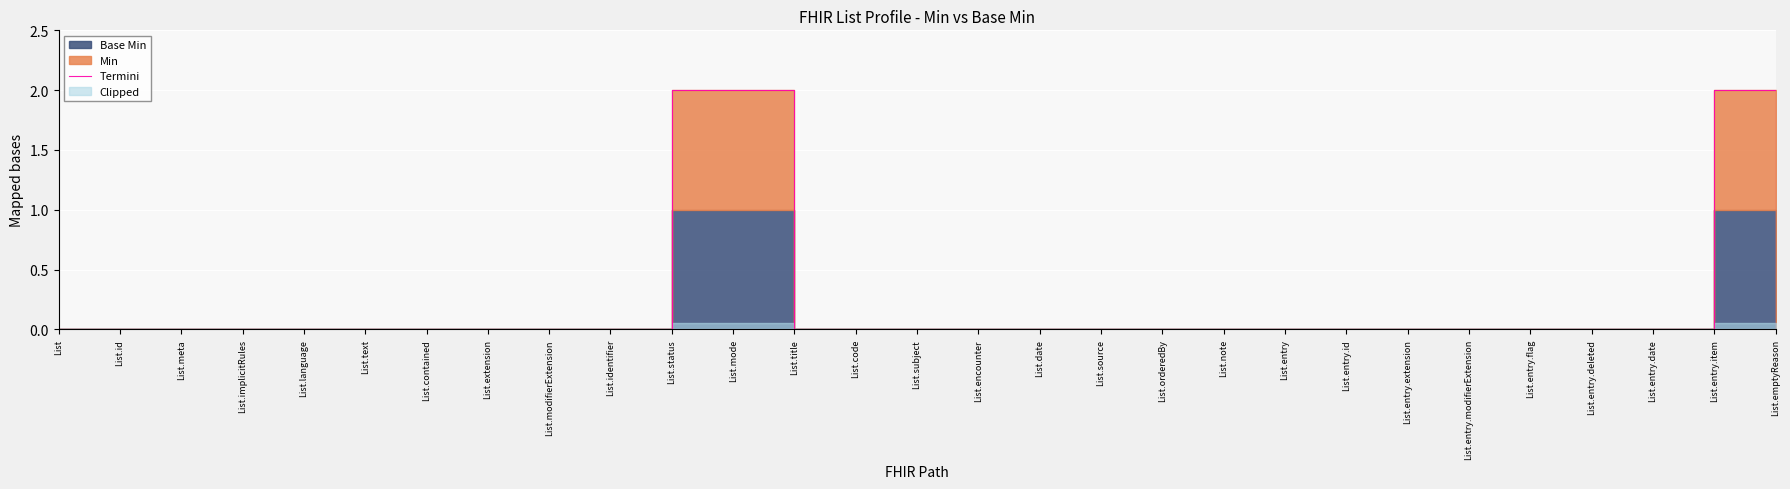

Rank the categories by value from highest to lowest.

List.status, List.mode, List.entry.item, List, List.id, List.meta, List.implicitRules, List.language, List.text, List.contained, List.extension, List.modifierExtension, List.identifier, List.title, List.code, List.subject, List.encounter, List.date, List.source, List.orderedBy, List.note, List.entry, List.entry.id, List.entry.extension, List.entry.modifierExtension, List.entry.flag, List.entry.deleted, List.entry.date, List.emptyReason